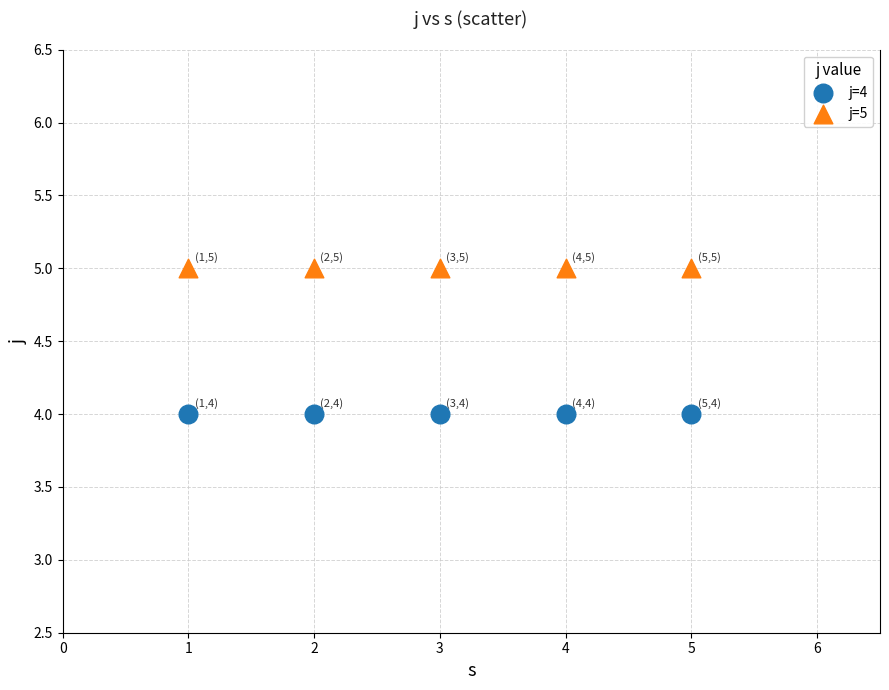

Which series contains the highest Y value?

j=5